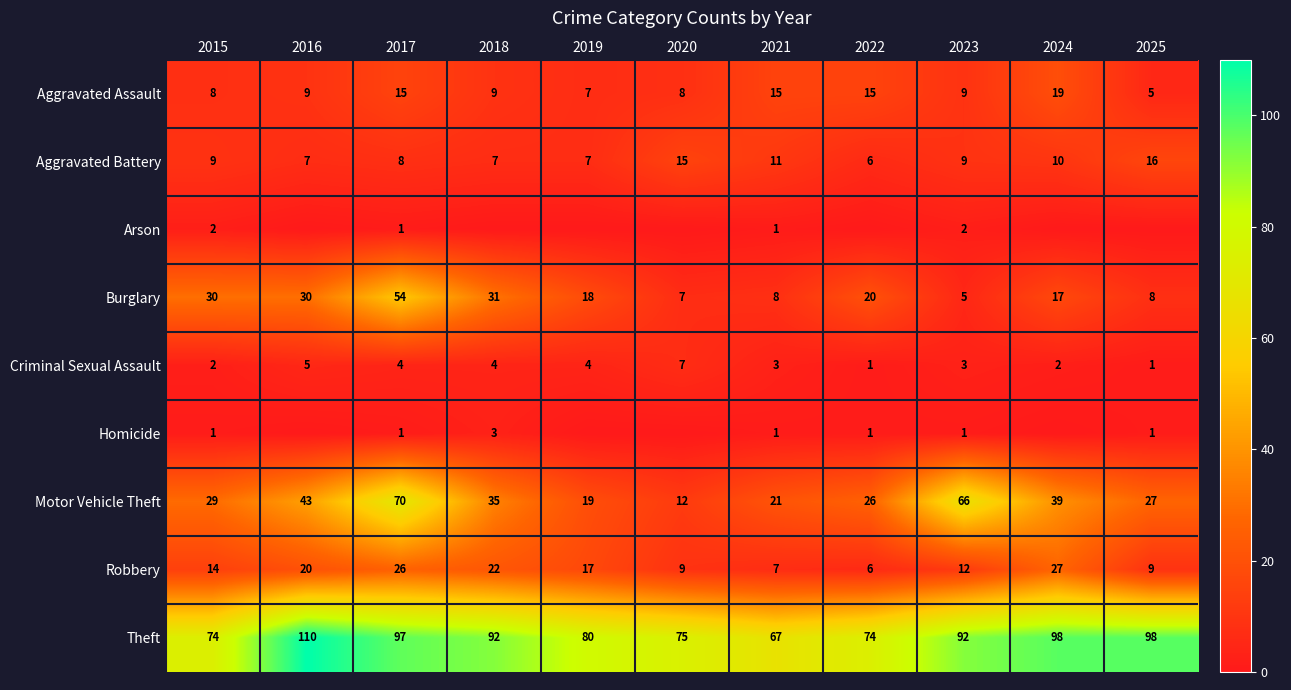

At which category does the chart reach its minimum across all series?

2016